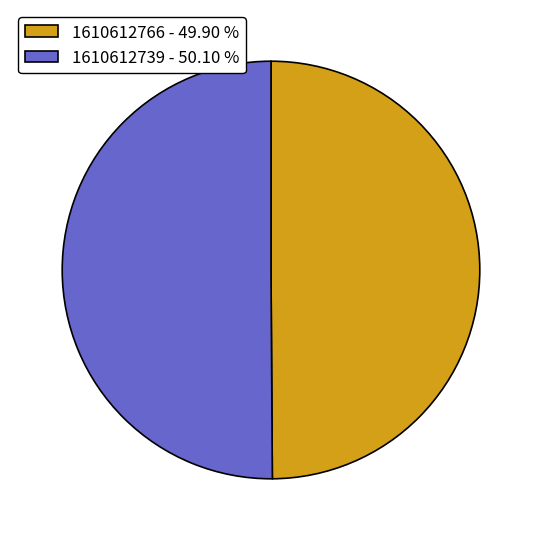

Is it true that 1610612766 is 36% of the pie?

False